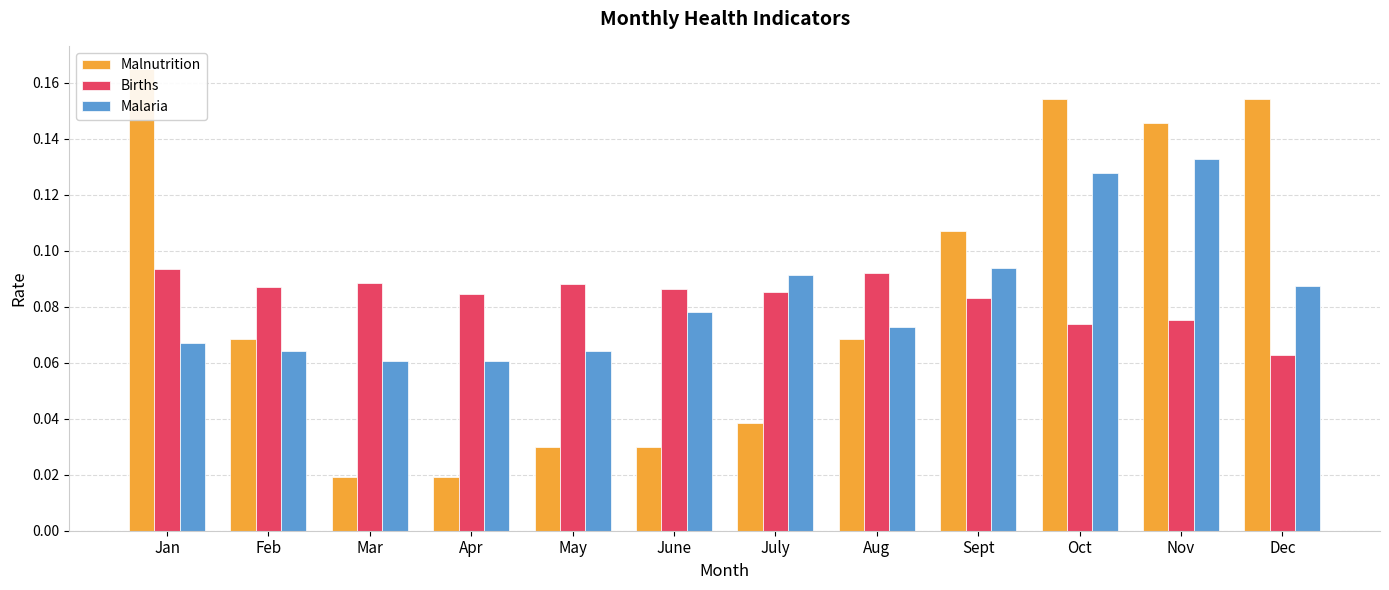

At which label does Malaria reach its minimum?

Mar